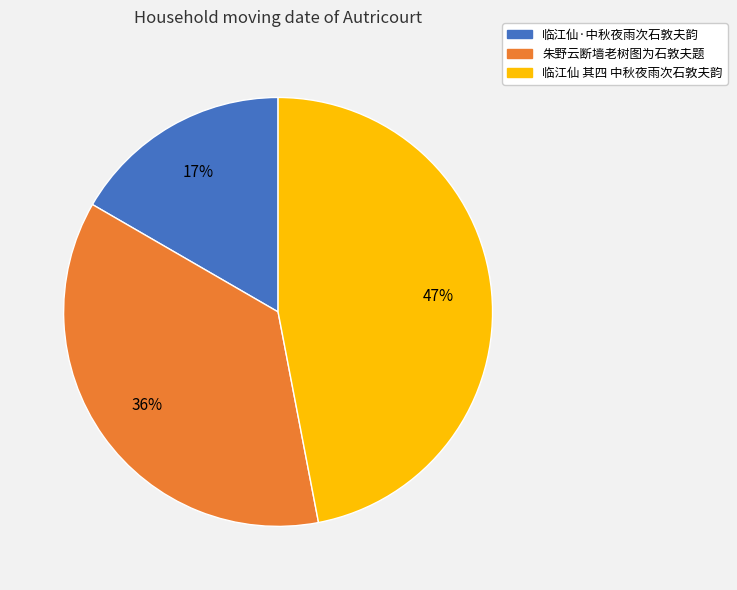

True or false: 朱野云断墙老树图为石敦夫题 accounts for 36% of the total.

True